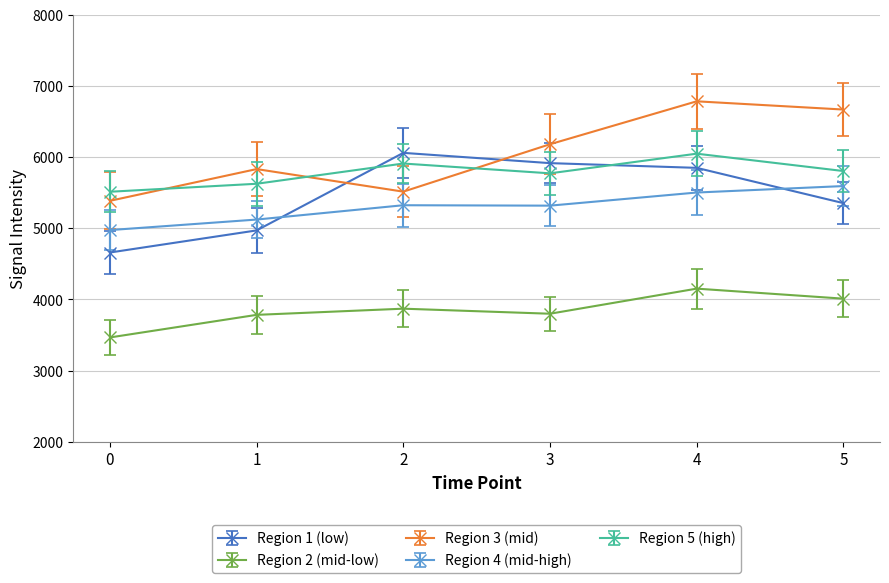

Is this an area chart (filled region under the line)?

No